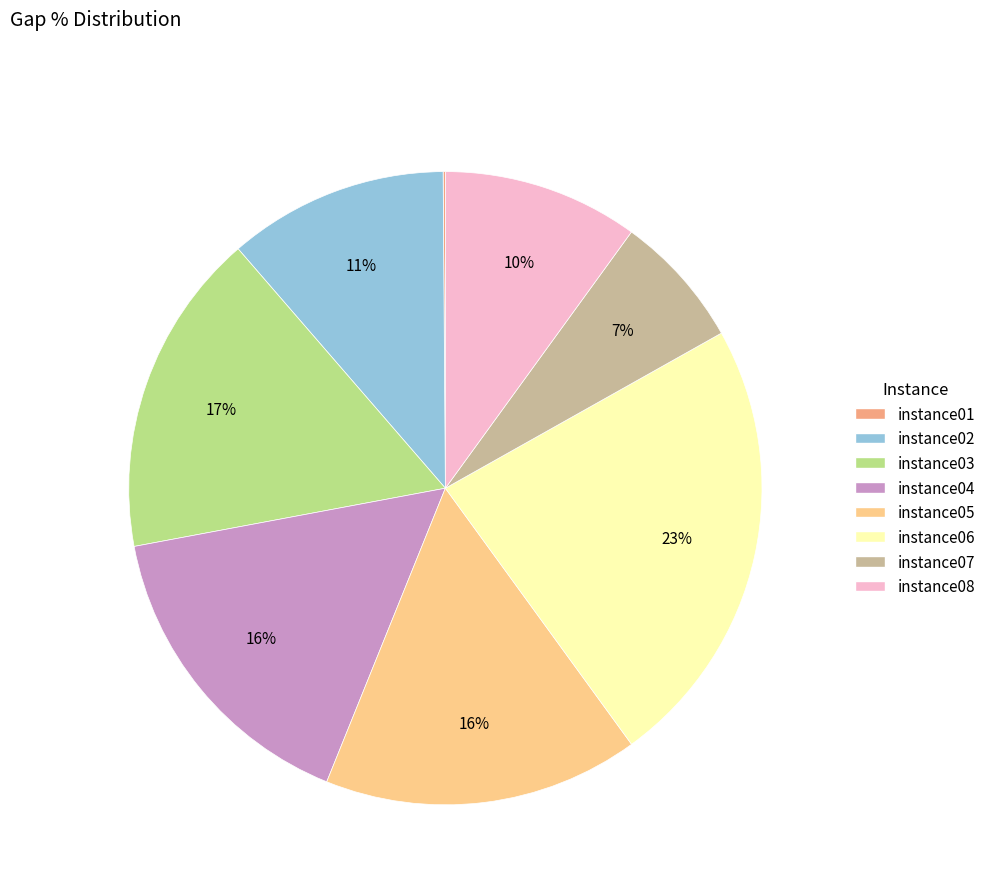

True or false: instance08 accounts for 23% of the total.

False